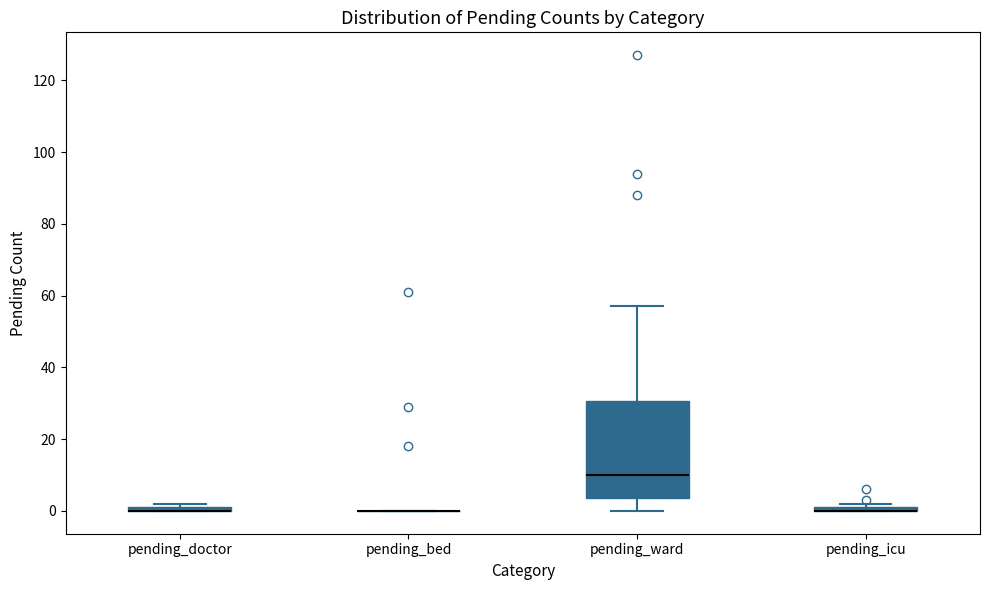

Where does the upper whisker of the box for pending_ward end on the y-axis? The values are not printed on the chart, so give them approximately, as read against the axis.

58